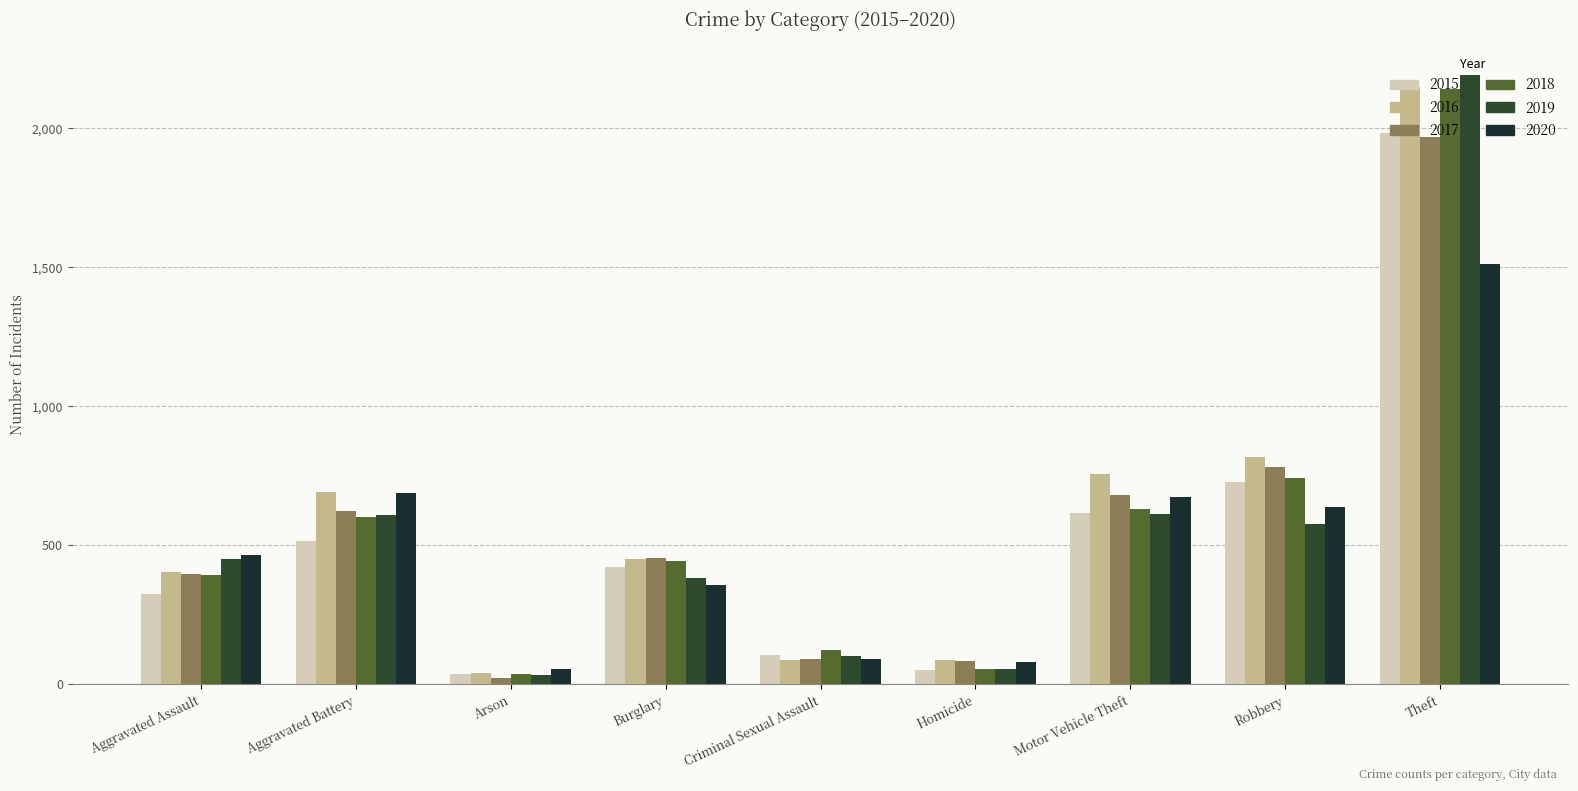

What is the difference between the maximum and minimum values in the 2015 series?

1946